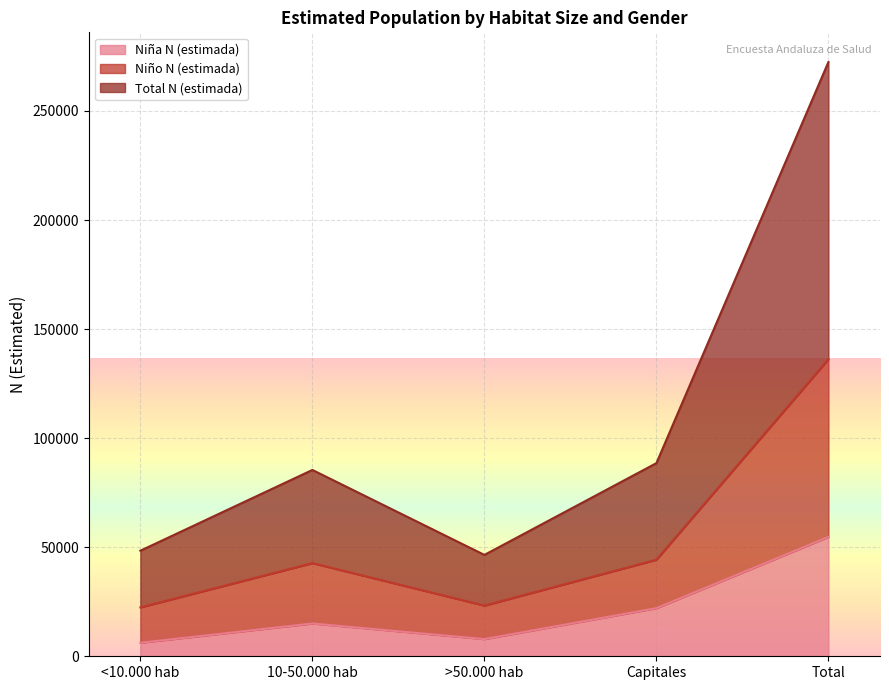

What is the value of the Niña N (estimada) point at the 2nd from the left?

15026